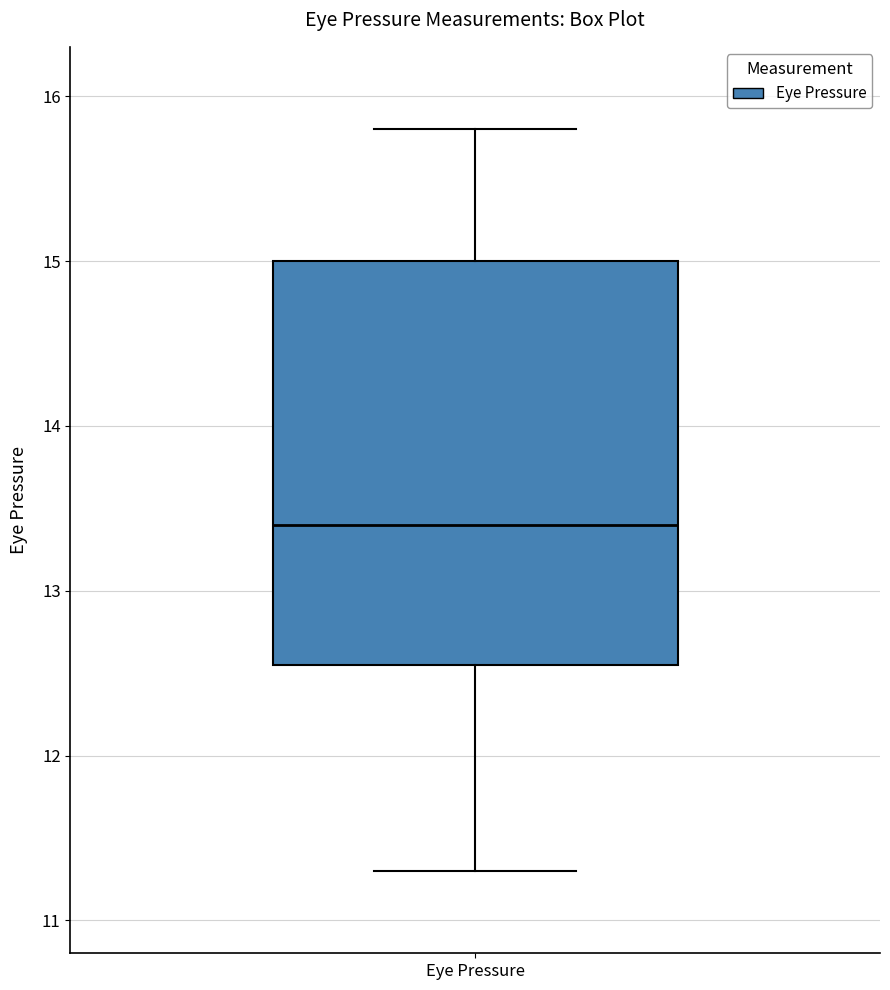

Read this box plot against the y-axis: the position of the median line, the range covered by the box, and the ends of both whiskers. The values are not printed on the chart, so give them approximately, as read against the axis.

median 13.4, box 12.6 to 15.0, whiskers 11.3 to 15.8